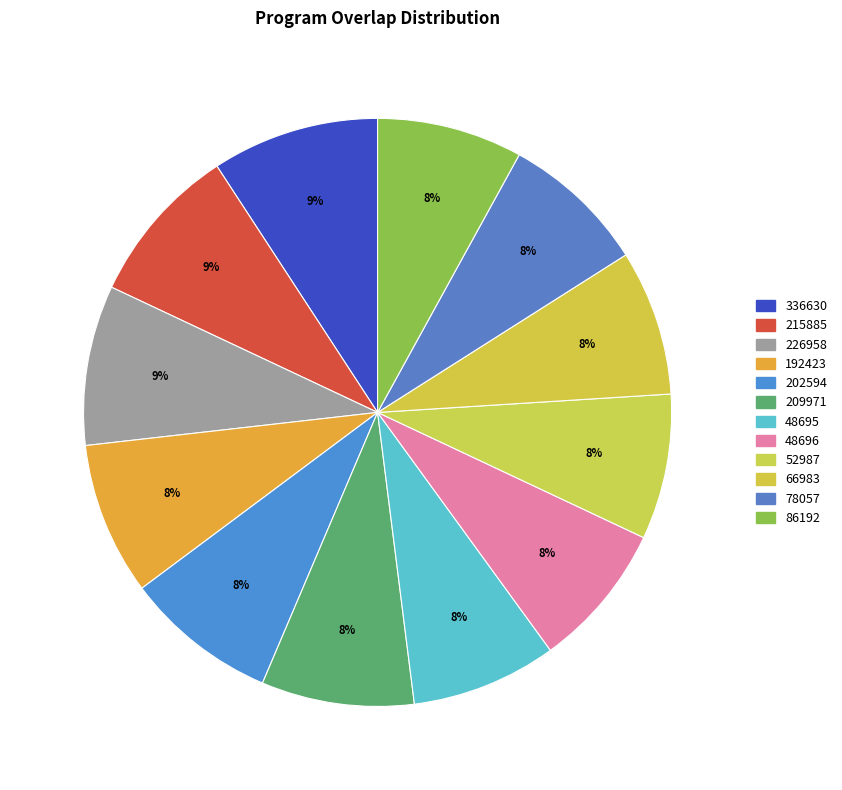

Which category has the biggest portion of the pie?

336630